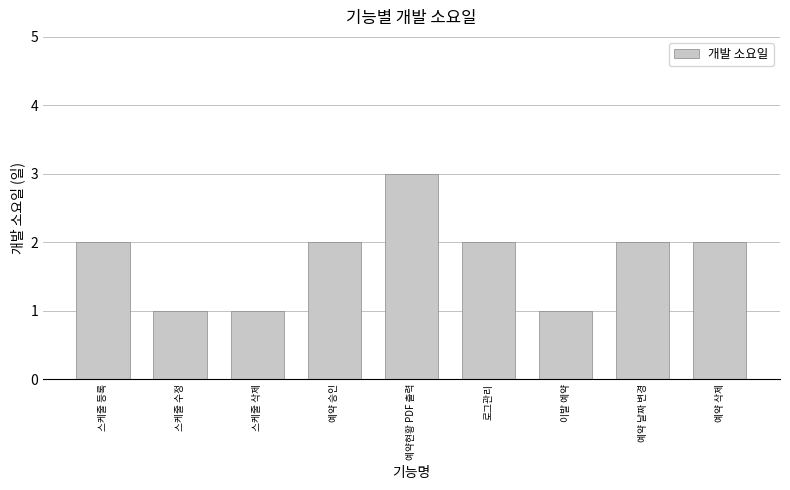

What is the value of the 9th bar from the left?

2